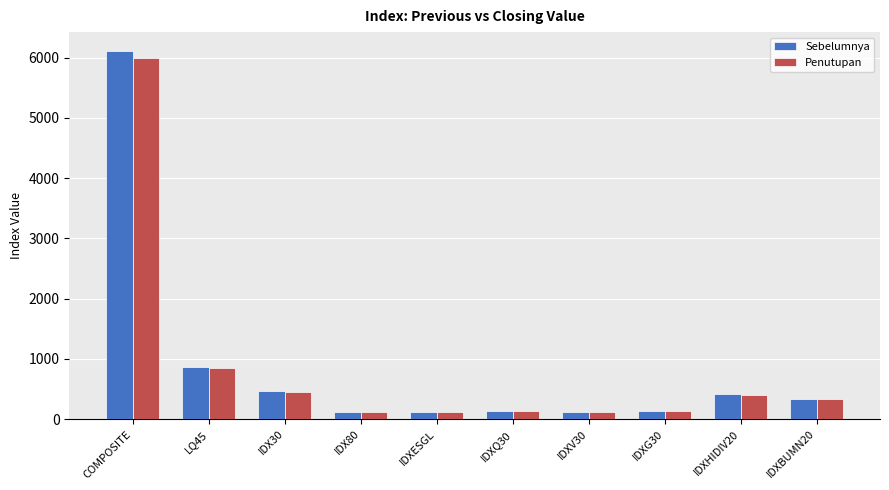

What is the difference between the second highest and minimum values in the Penutupan series?

736.8